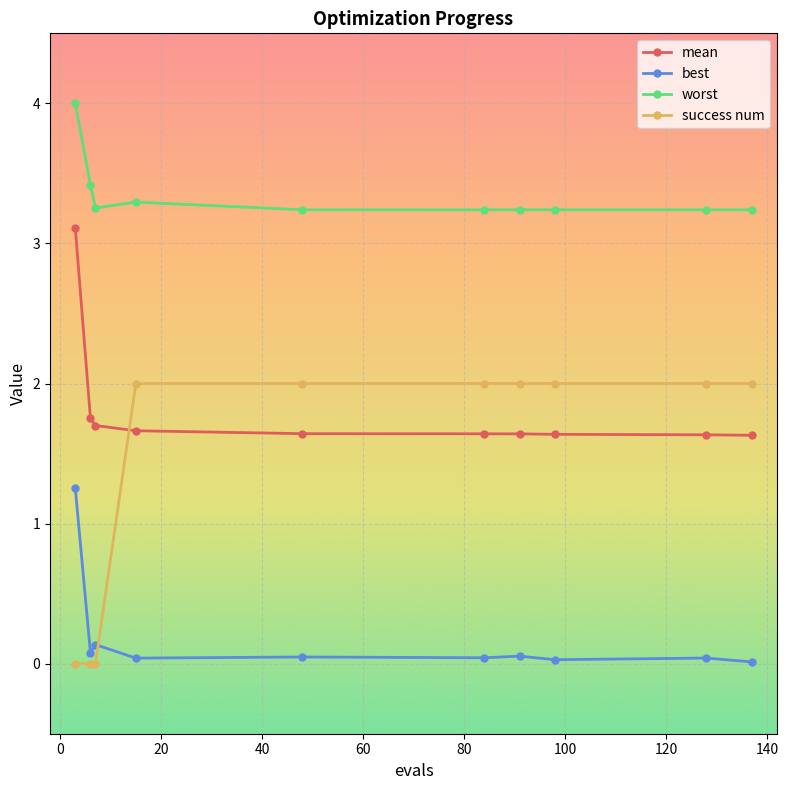

Which series has the largest total across all categories?

worst